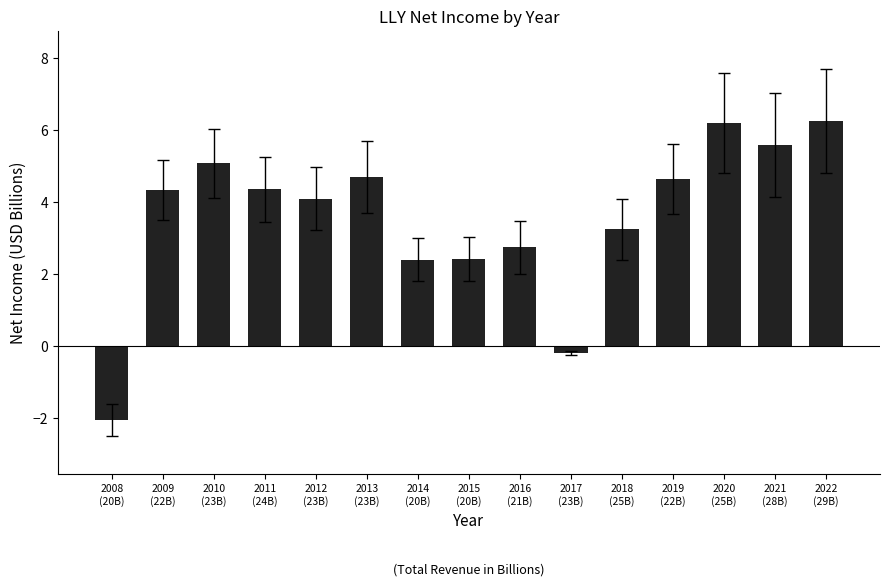

What is the minimum value shown in the chart?

-2.1